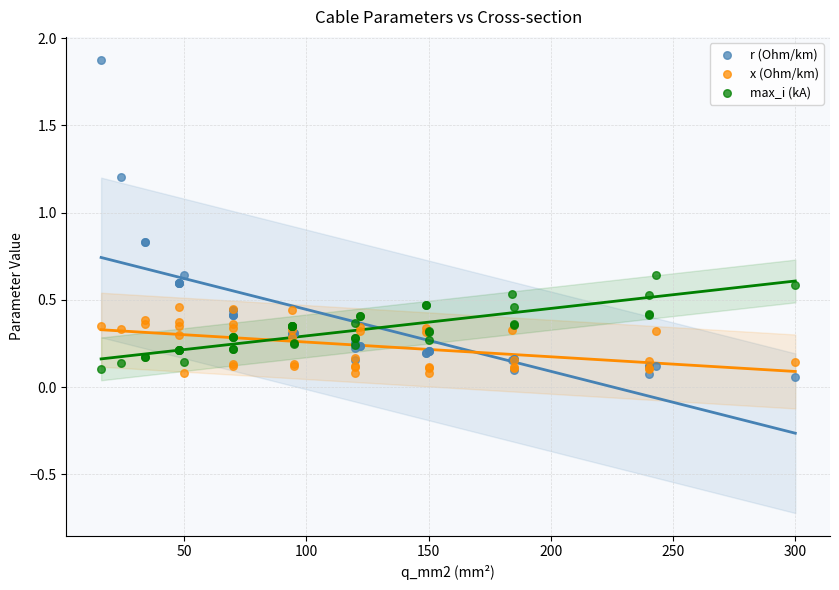

What are all the series names shown in the legend?

r (Ohm/km), x (Ohm/km), max_i (kA)